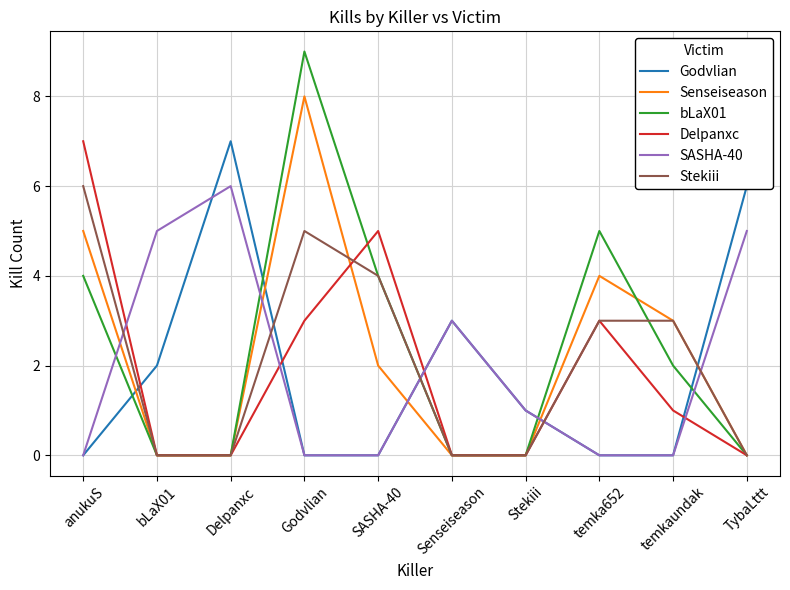

Reading left to right, what are all the values shown in this chart?

Godvlian: 0	2	7	0	0	3	1	0	0	6
Senseiseason: 5	0	0	8	2	0	0	4	3	0
bLaX01: 4	0	0	9	4	0	0	5	2	0
Delpanxc: 7	0	0	3	5	0	0	3	1	0
SASHA-40: 0	5	6	0	0	3	1	0	0	5
Stekiii: 6	0	0	5	4	0	0	3	3	0